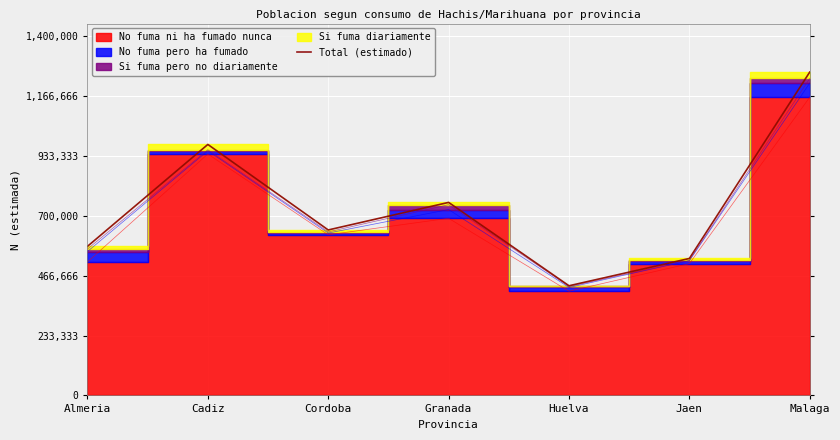

What is the label of the 5th point from the left?

Huelva